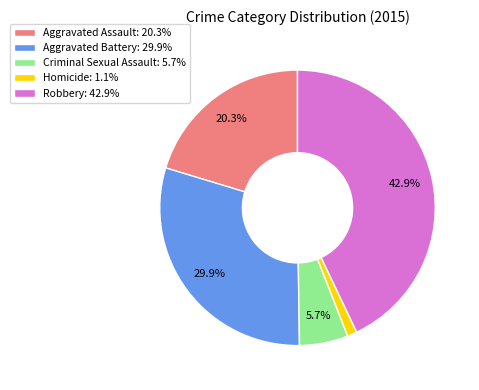

How many slices are in this pie chart?

5